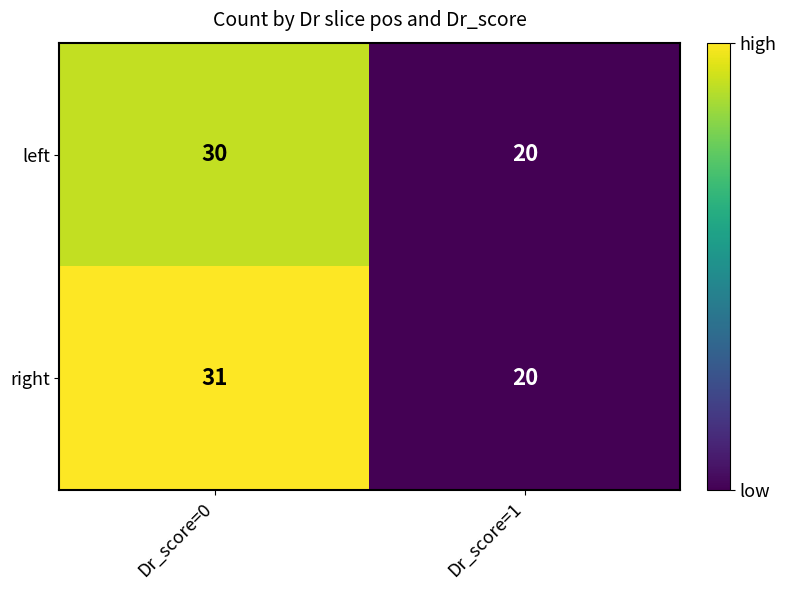

What is the minimum value shown in the chart?

20